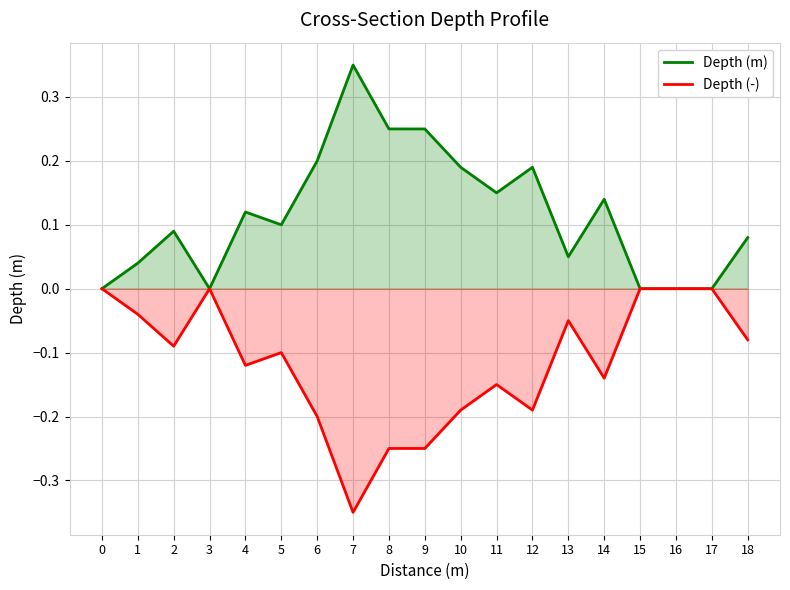

True or false: Depth (m) and Depth (-) intersect in this chart.

False